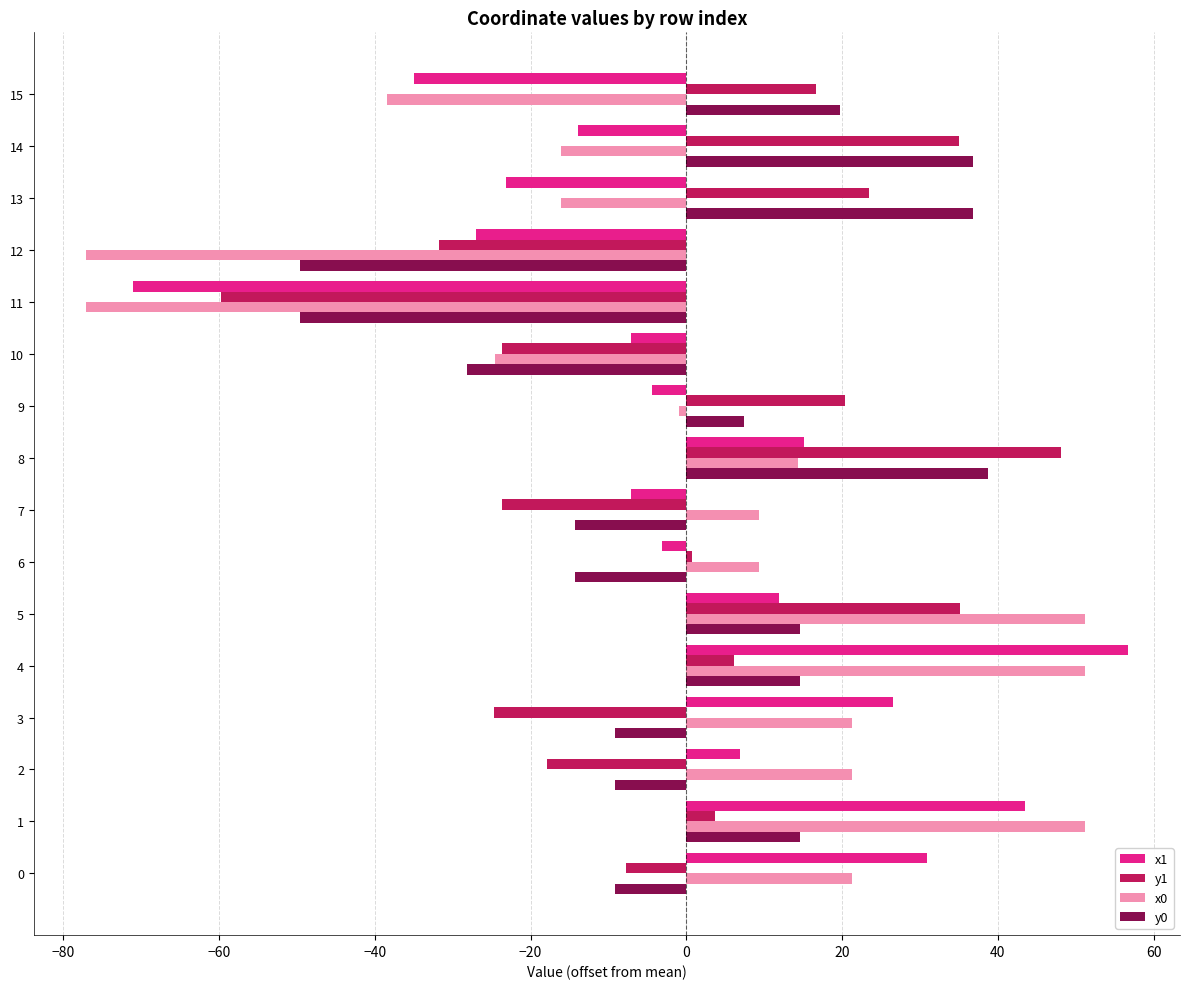

What is the smallest value displayed?

-77.1